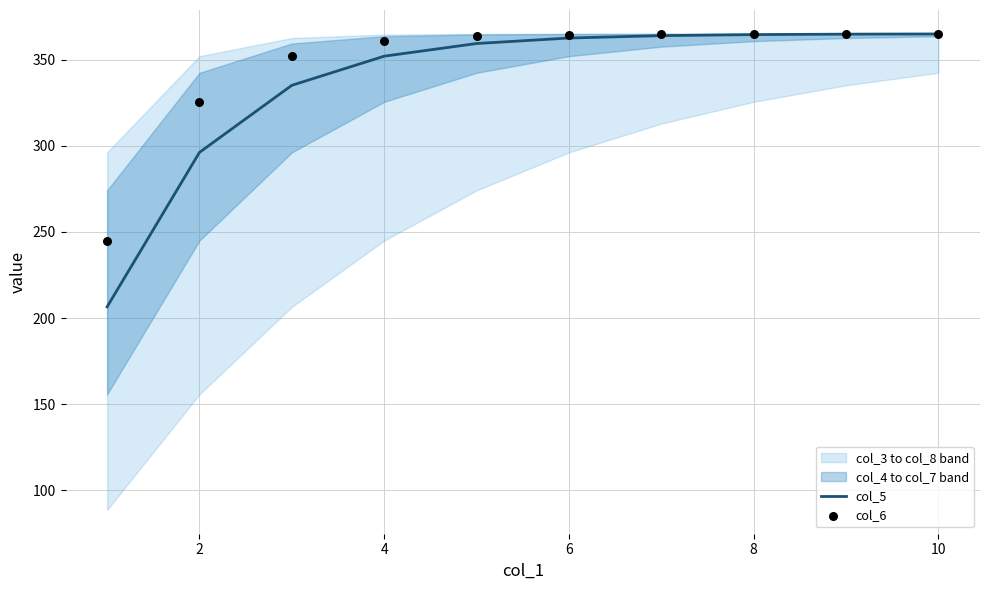

What are all the series names shown in the legend?

col_5, col_6